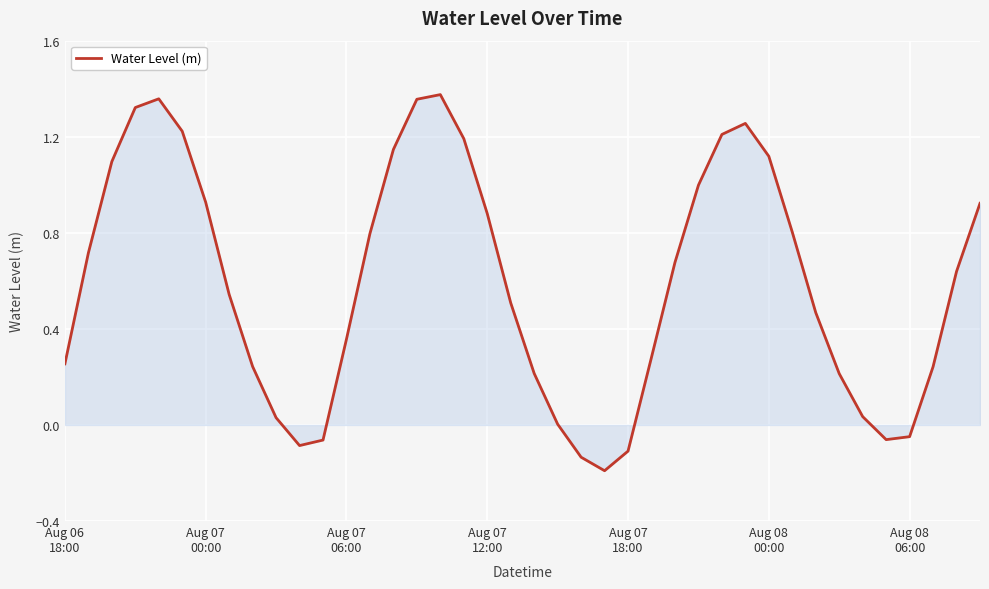

What is the difference between the maximum and minimum values?

1.6